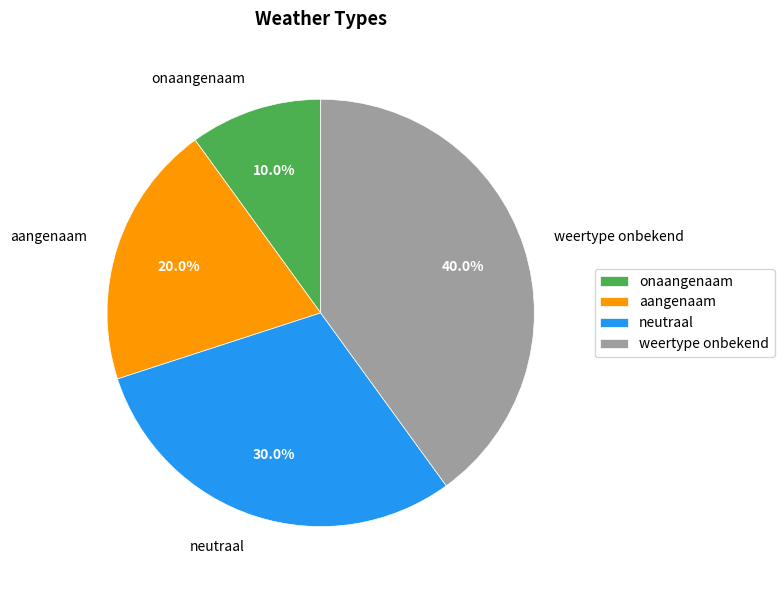

To the nearest percent, what percentage of the pie is aangenaam?

20%